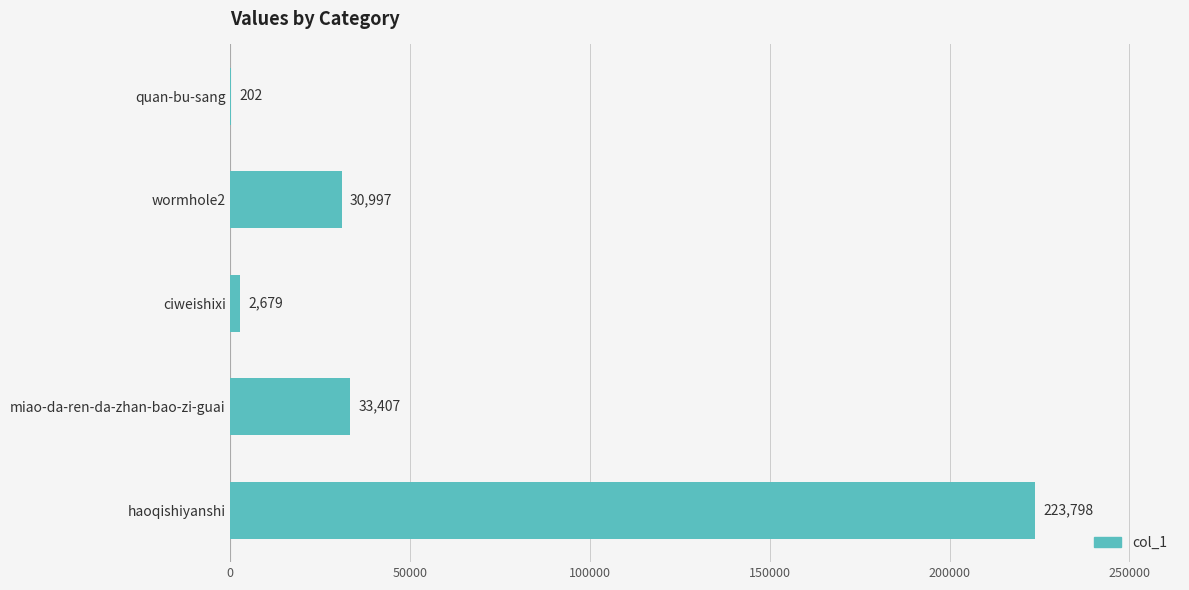

Which has a higher value, haoqishiyanshi or wormhole2?

haoqishiyanshi